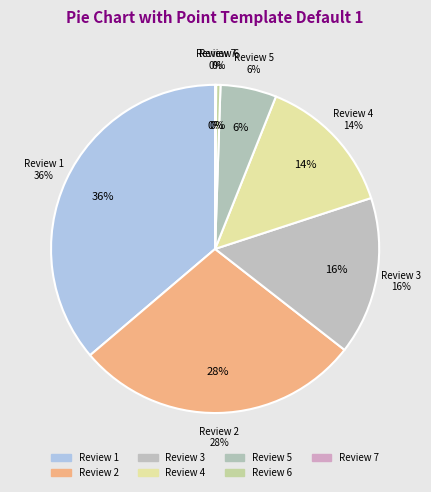

To the nearest percent, what is the combined percentage of Review 4 and Review 5?

19%